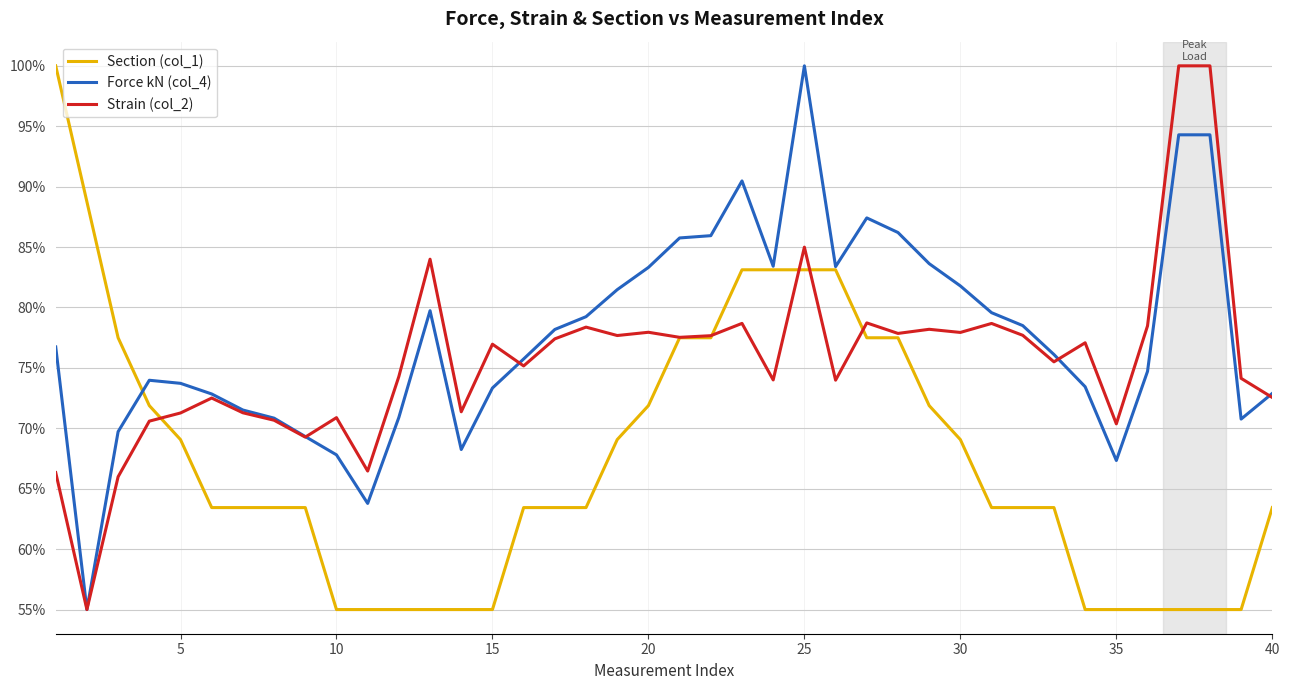

Rank the series by their average value, from highest to lowest.

Force kN (col_4), Strain (col_2), Section (col_1)